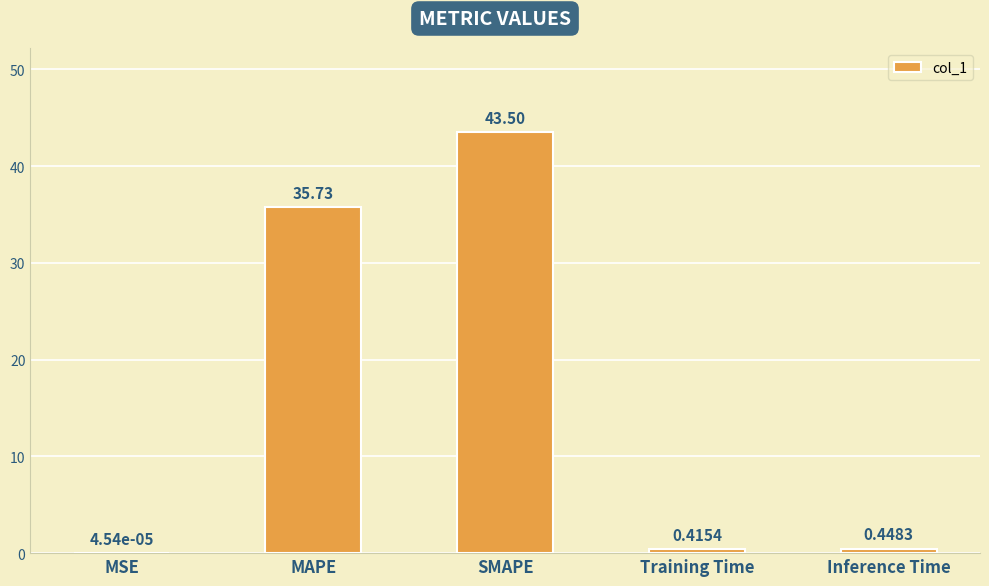

What is the maximum value shown in the chart?

43.5